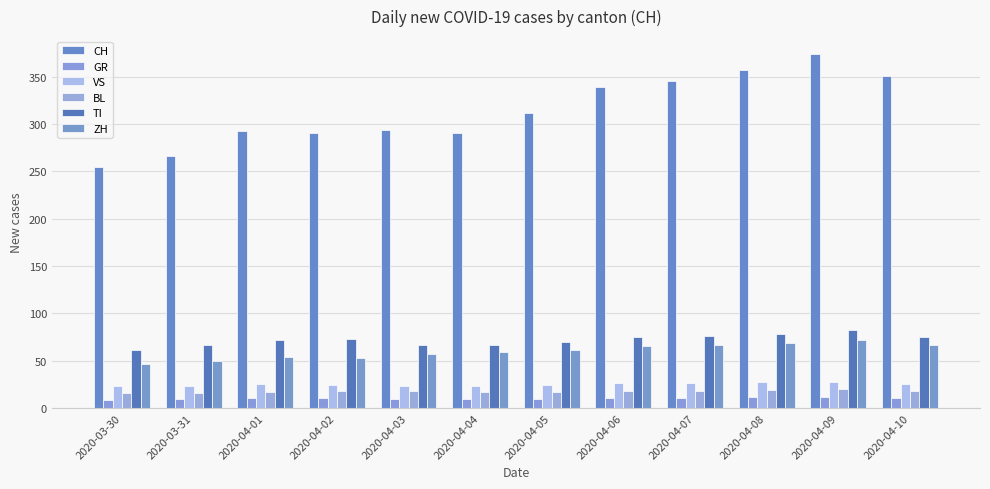

What is the highest value of the GR series?

12